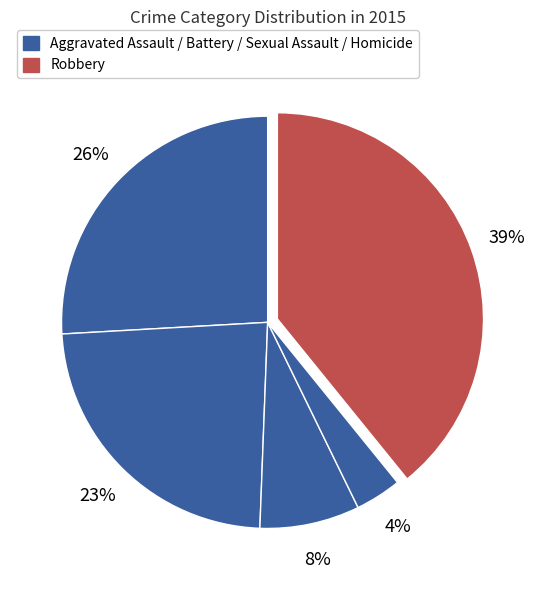

How many slices are in this pie chart?

5